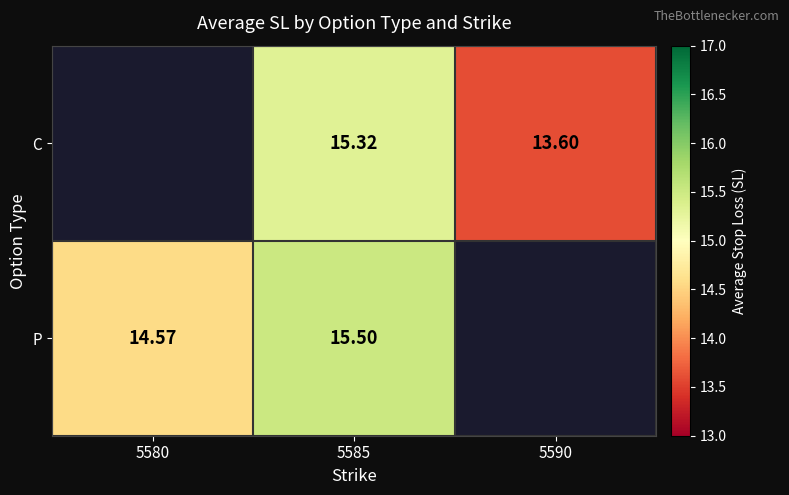

How many distinct data groups are displayed?

2